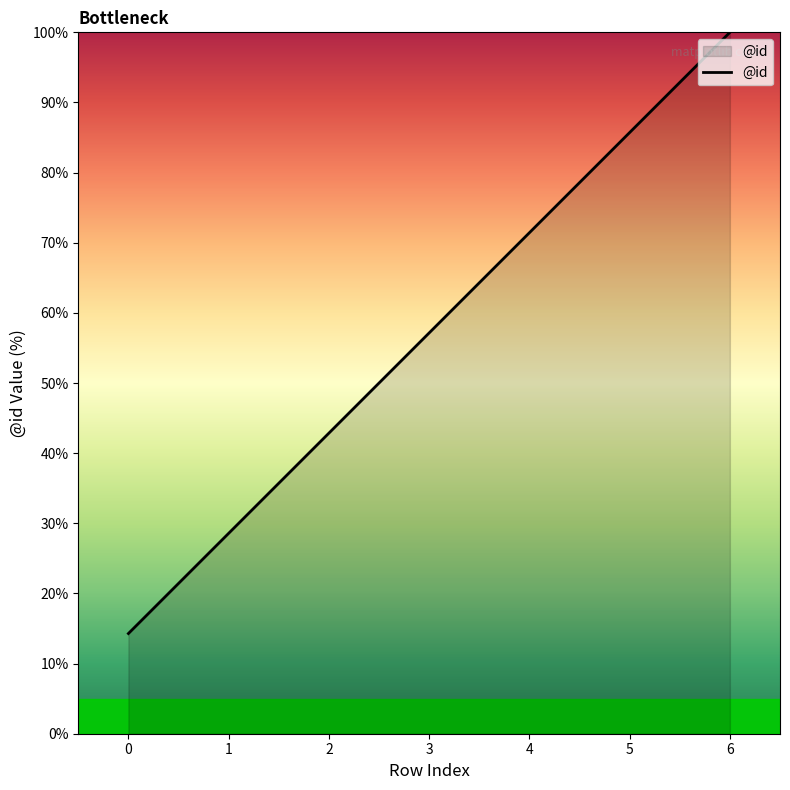

At which label is the value closest to 57?

3